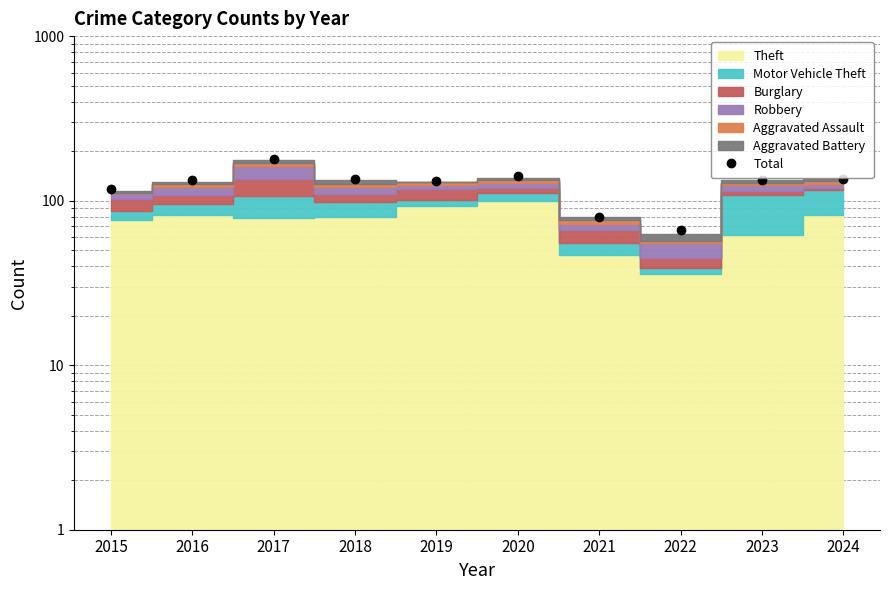

Reading left to right, transcribe all the data shown in this chart.

118	133	180	135	131	141	79	66	133	135